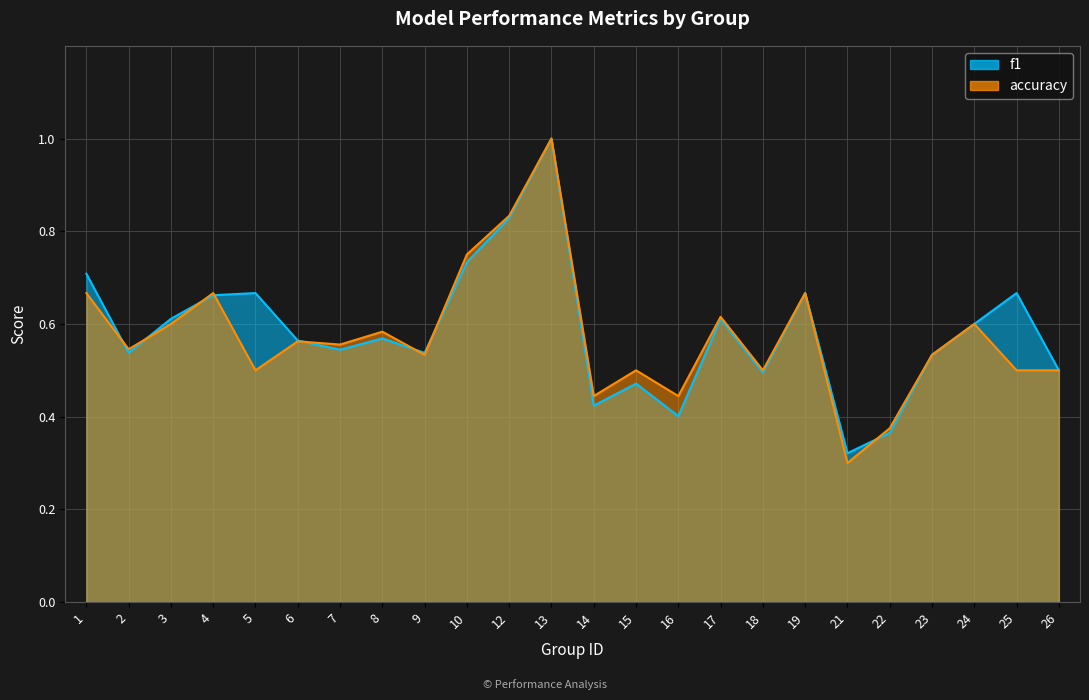

At how many categories does at least one series exceed 0?

24